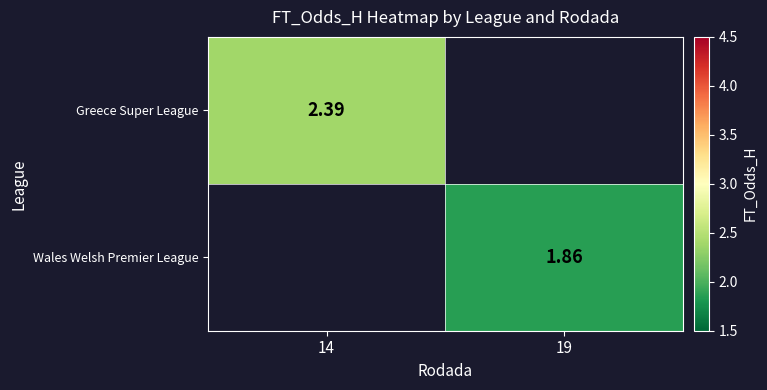

Count the number of categories in the chart.

2